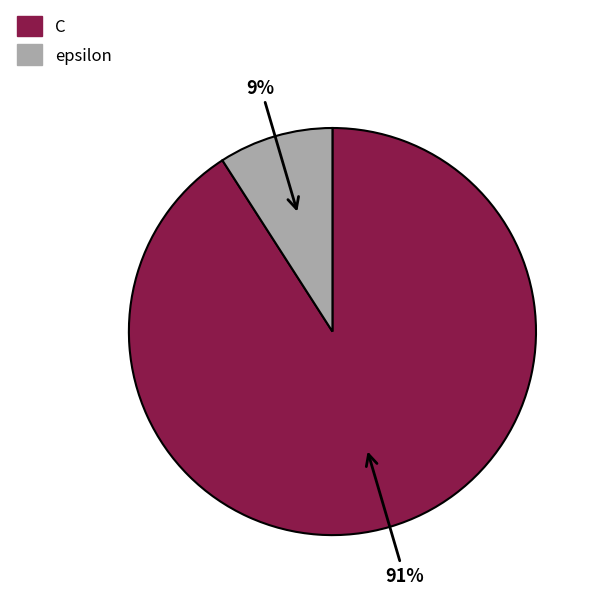

How many segments does this pie chart have?

2